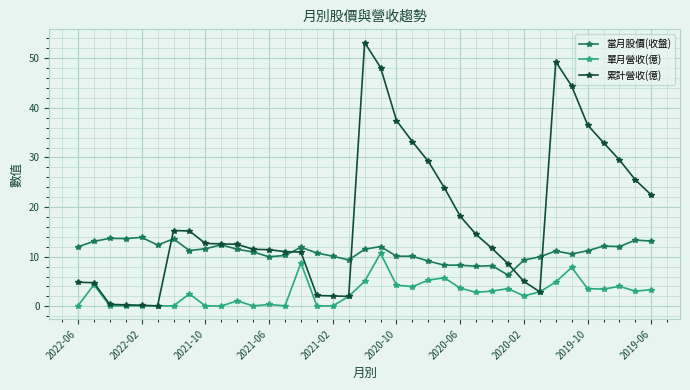

What is the value of the 累計營收(億) point at the 7th from the left?

15.3